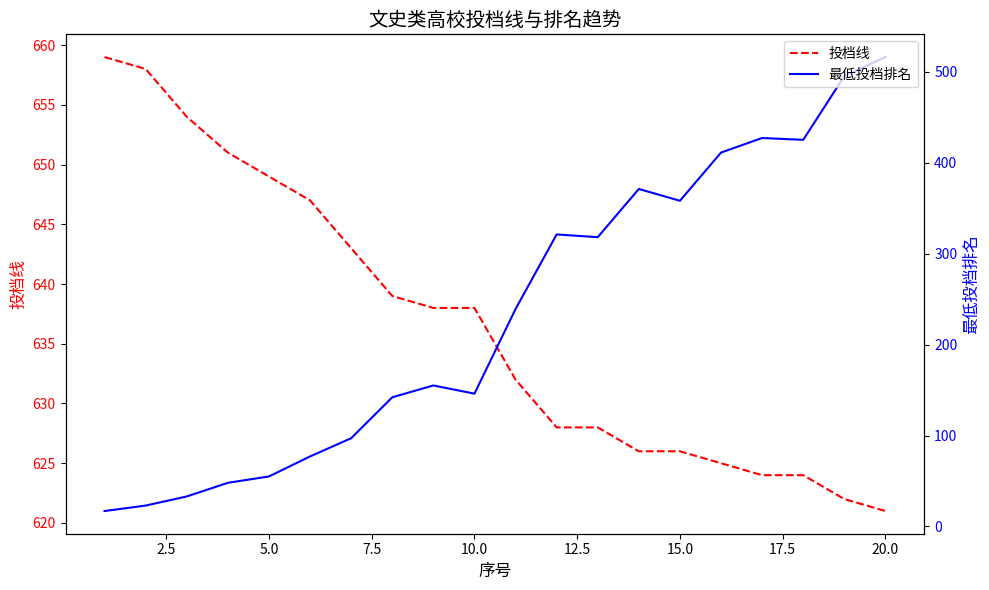

How many values in the 最低投档排名 series exceed 239?

9